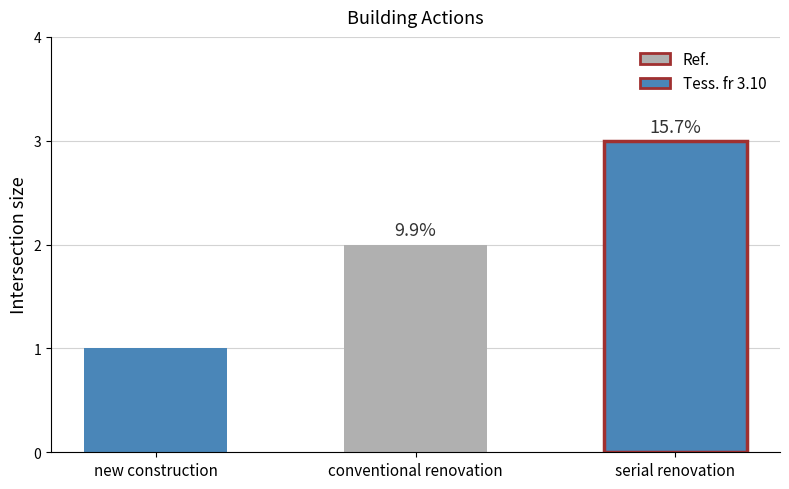

List the labels in order of value, largest first.

serial renovation, conventional renovation, new construction